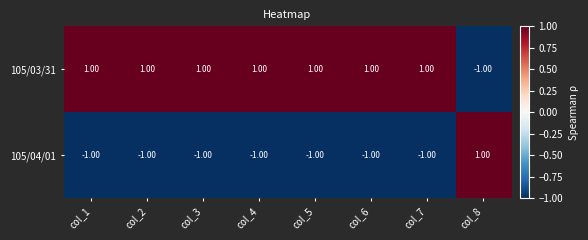

List the series in order of their overall mean, highest first.

105/03/31, 105/04/01